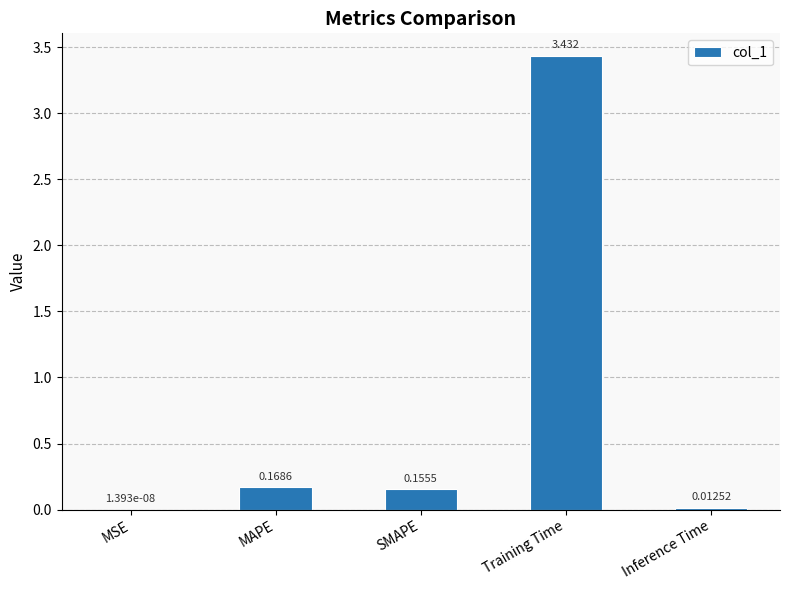

At which label is the value closest to 1?

MAPE